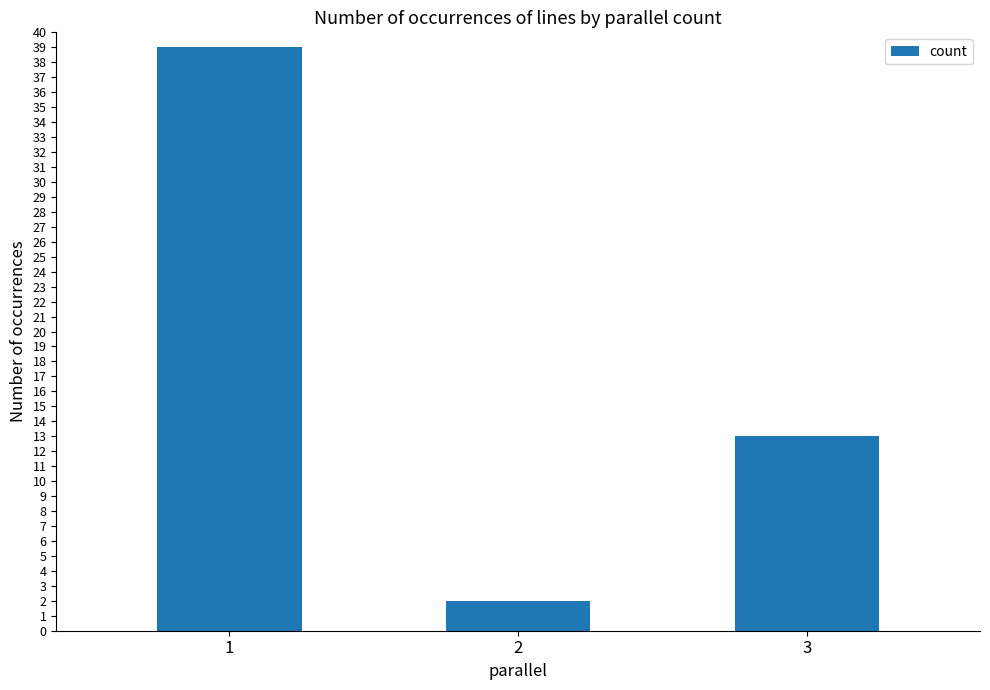

Reading right to left, list all the values displayed in this chart.

3=13	2=2	1=39